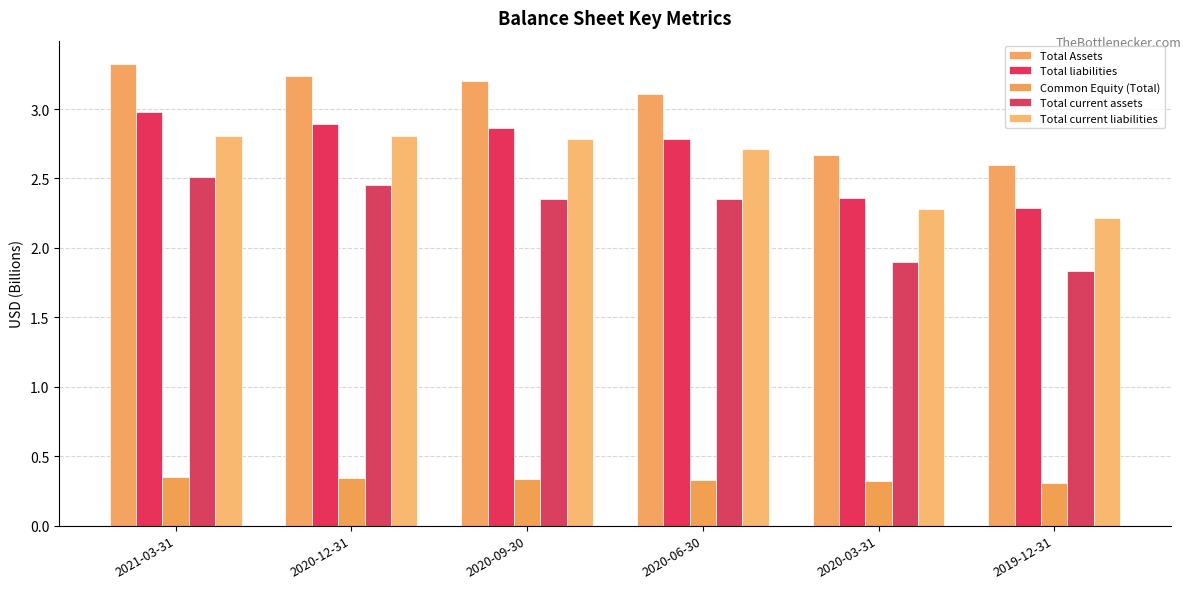

At which category is the sum across all series the highest?

2021-03-31